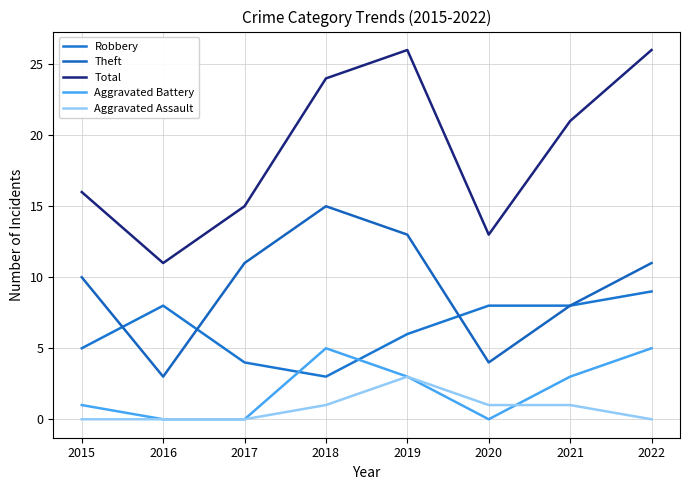

At which label does Total first exceed 21?

2018